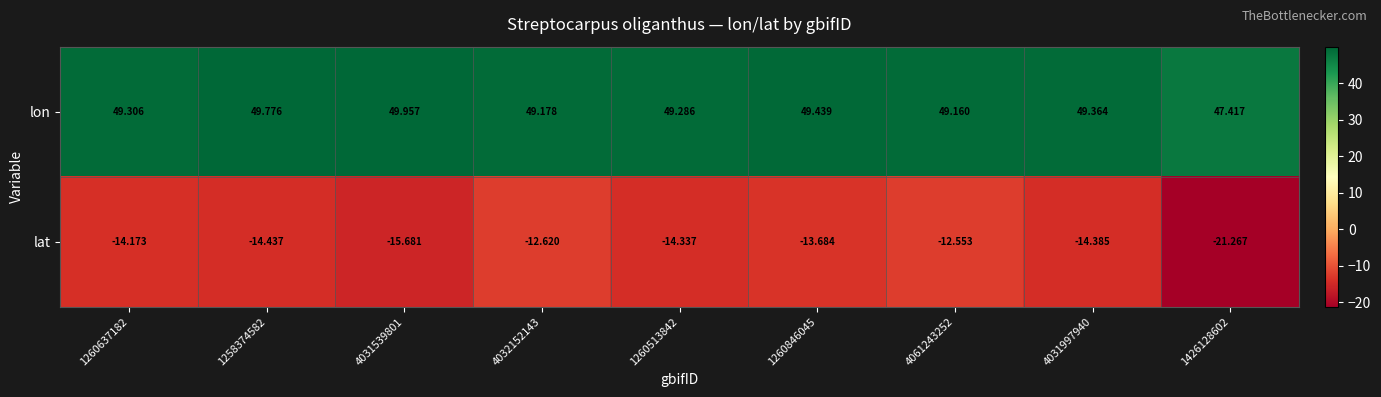

At 1260637182, list the series in order from largest to smallest.

lon, lat